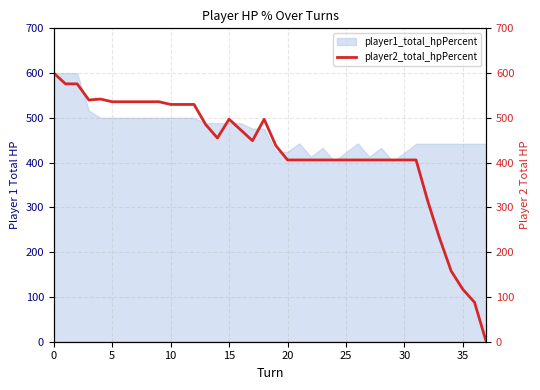

What is the minimum value for player1_total_hpPercent?

403